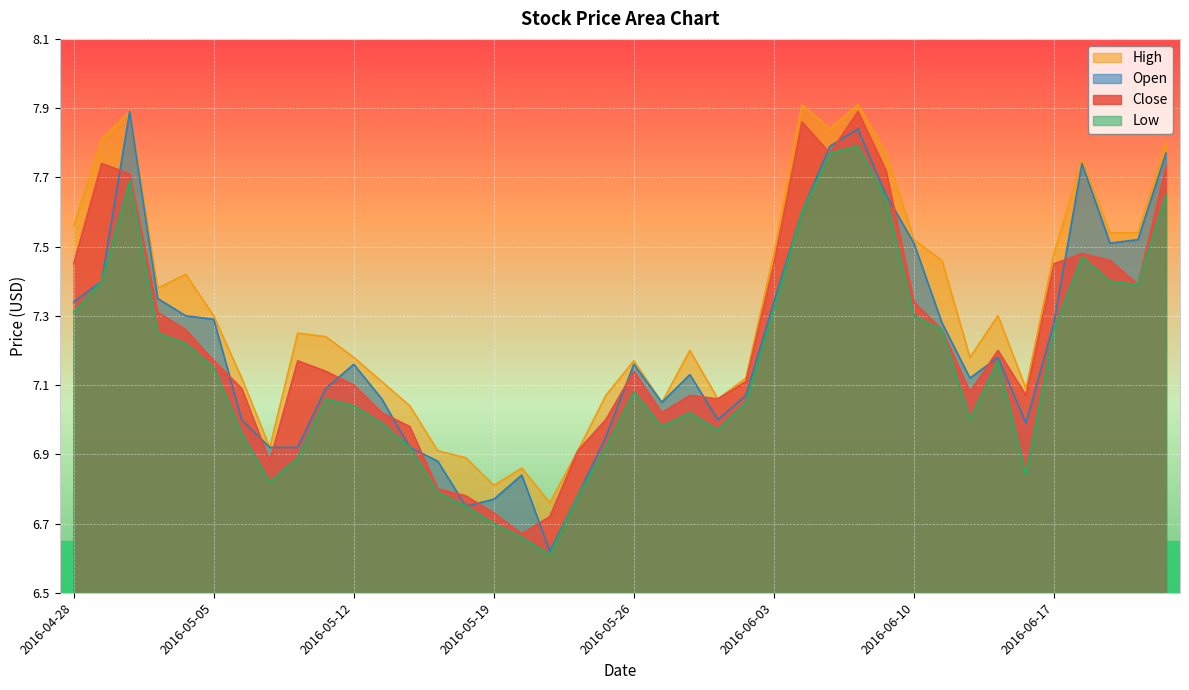

Is it true that Low equals 7.7 at 2016-05-02?

True